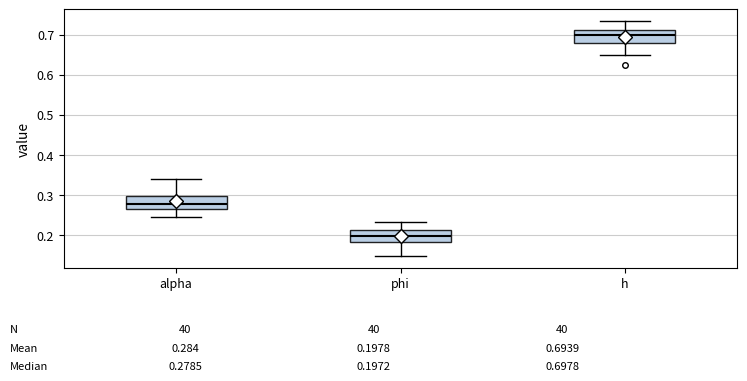

Which box's median line is the highest?

h